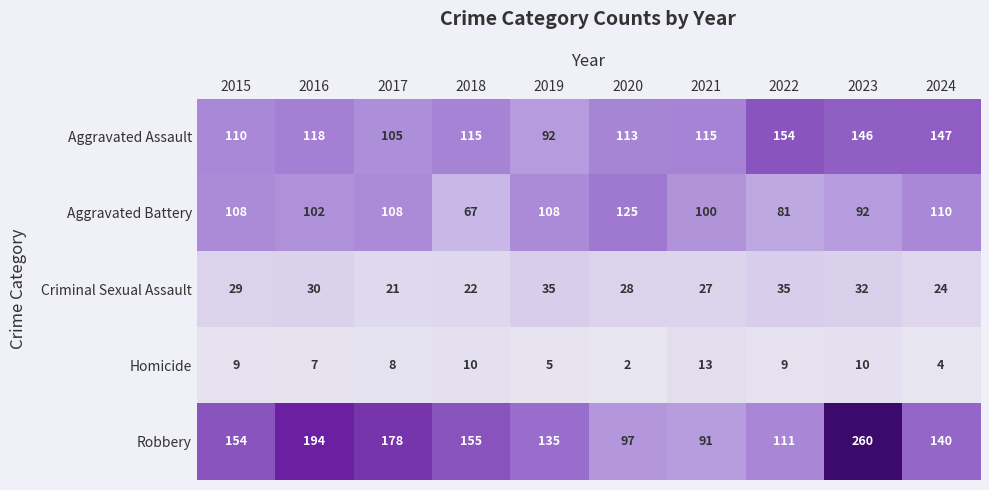

Is it true that Criminal Sexual Assault equals 35 at 2022?

True